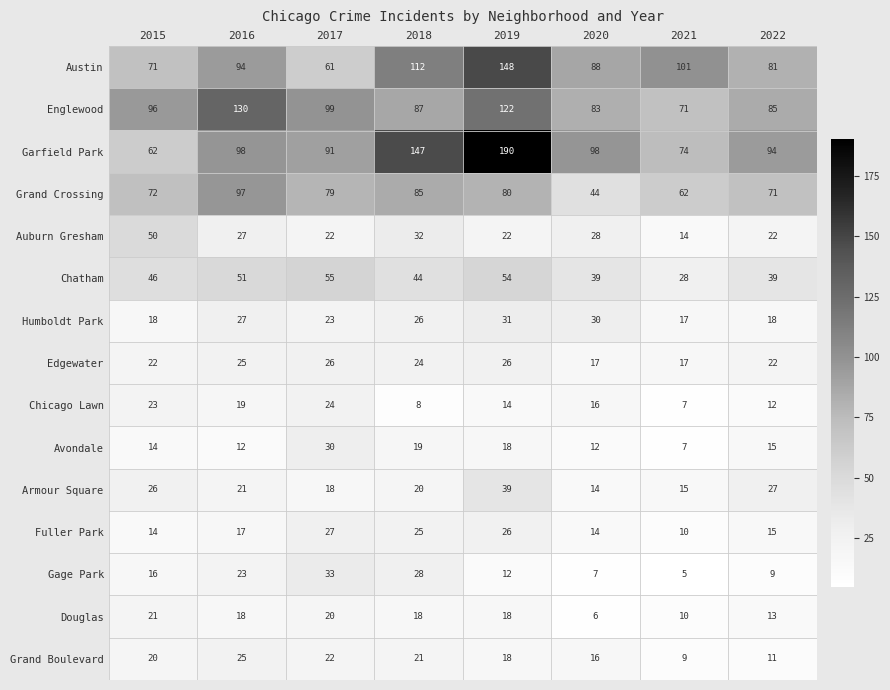

Is it true that Grand Crossing equals 71 at 2022?

True